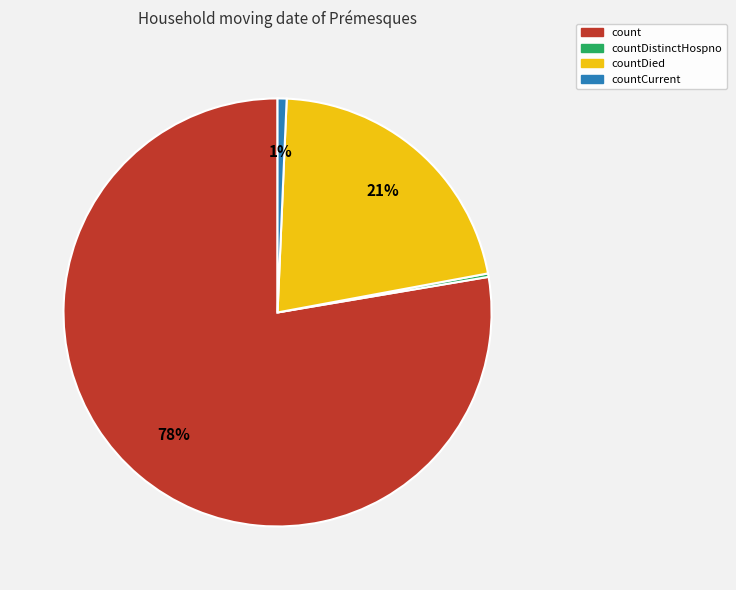

Is there a majority slice in this chart?

Yes